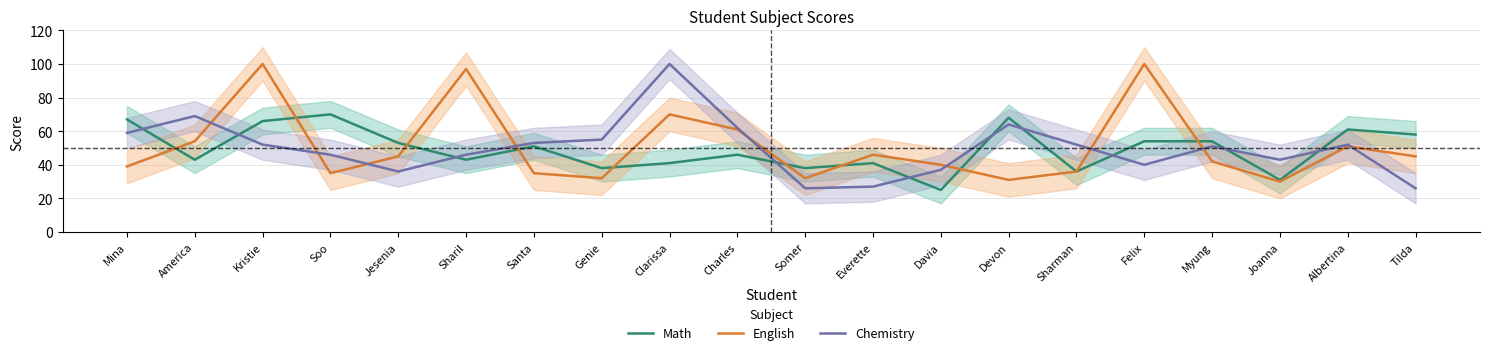

Reading left to right, extract all data points from this chart.

Math: 67	43	66	70	53	43	51	38	41	46	38	41	25	68	36	54	54	31	61	58
English: 39	54	100	35	45	97	35	32	70	61	32	46	40	31	36	100	42	30	51	45
Chemistry: 59	69	52	46	36	46	53	55	100	62	26	27	37	64	52	40	51	43	52	26